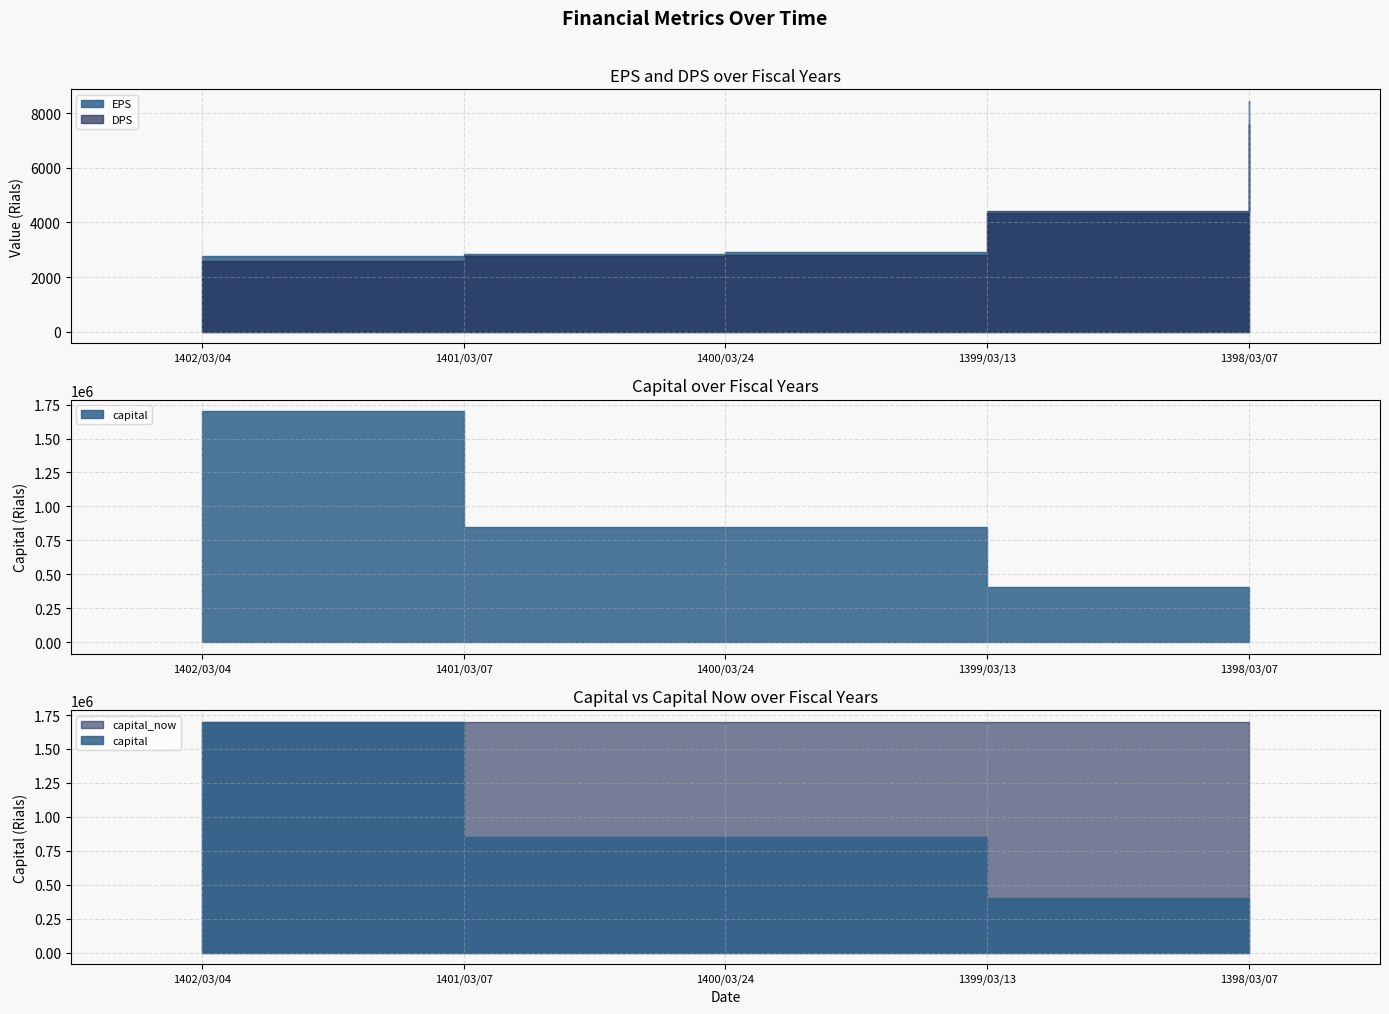

Which category has the highest value across all series?

1402/03/04